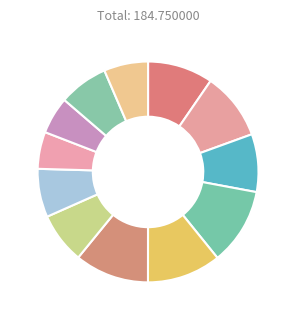

How many segments does this pie chart have?

12